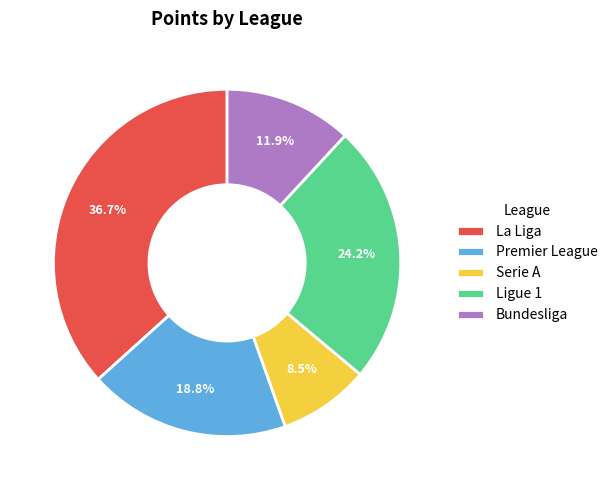

Do Bundesliga and La Liga together represent more than half of the pie?

No